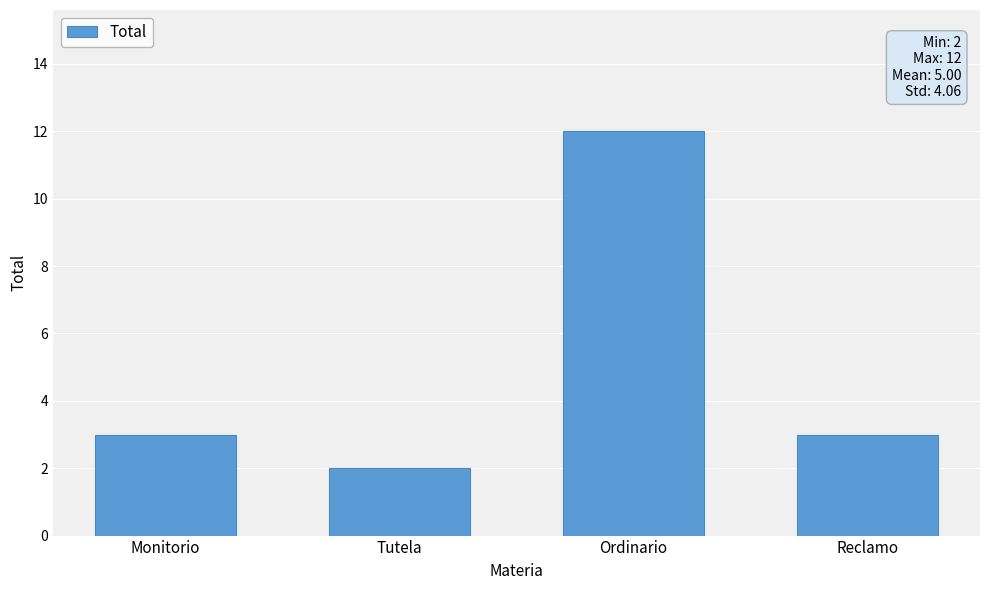

Read the value at Tutela.

2